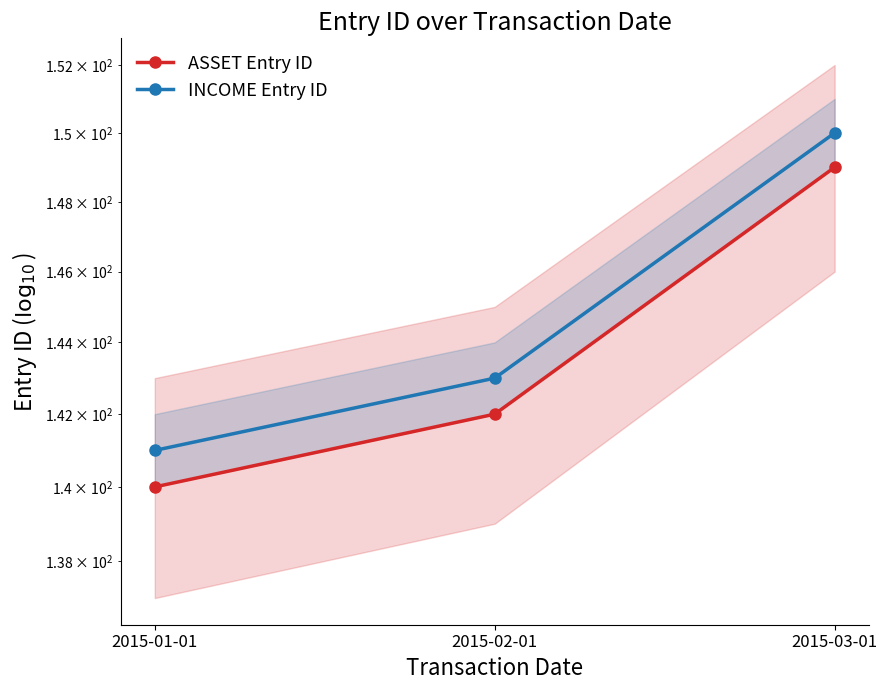

Between 2015-01-01 and 2015-02-01, which series saw the biggest shift?

ASSET Entry ID